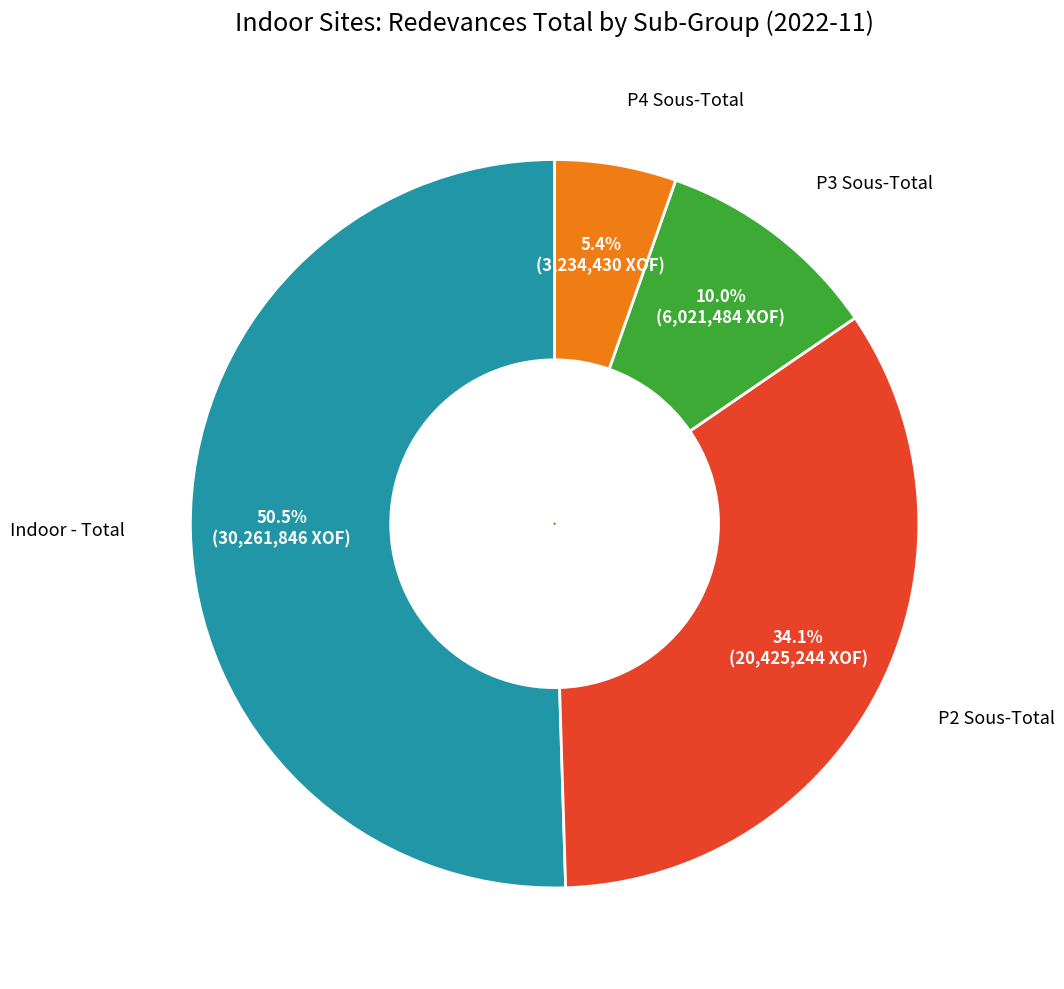

What percentage do Indoor - Total and P2 Sous-Total together represent?

84.6%